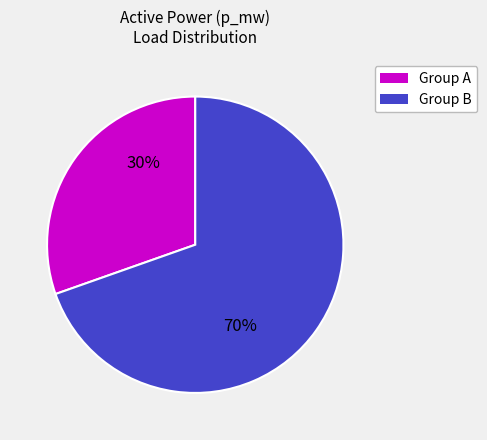

Is there any slice that represents more than half of the pie?

Yes